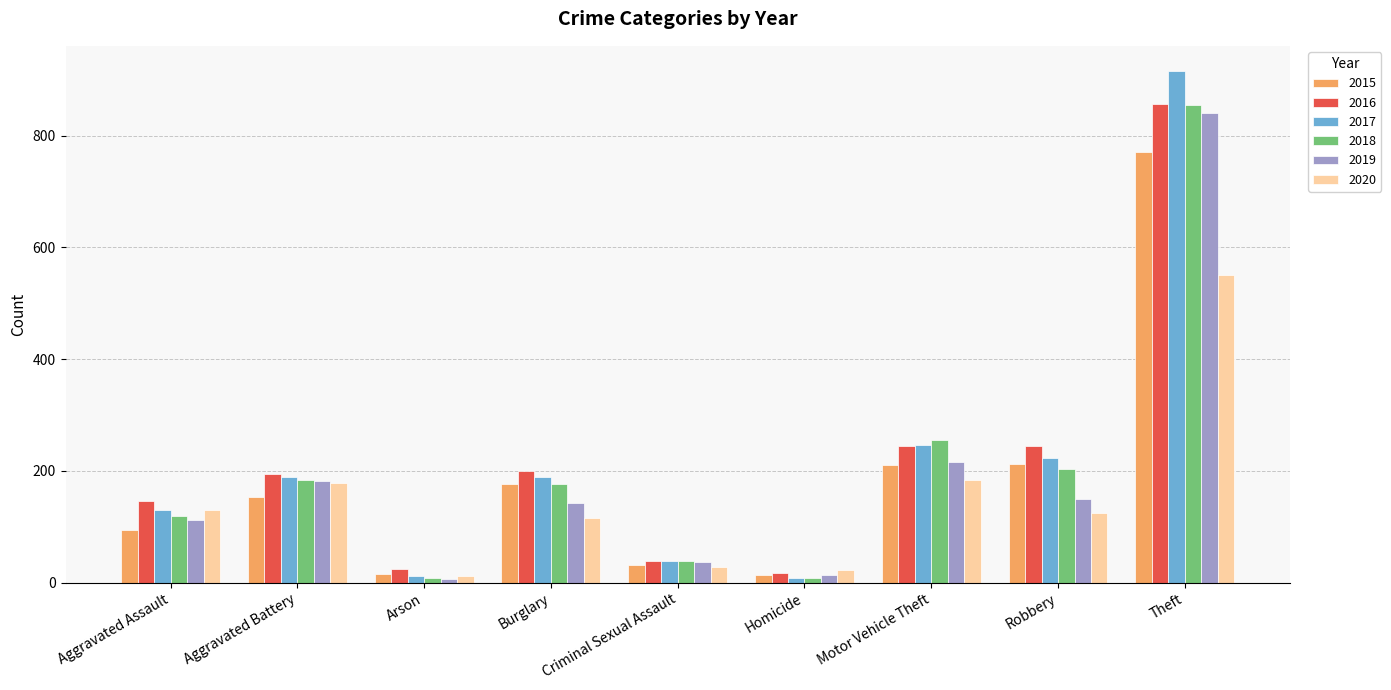

How many bars are there in each group?

6